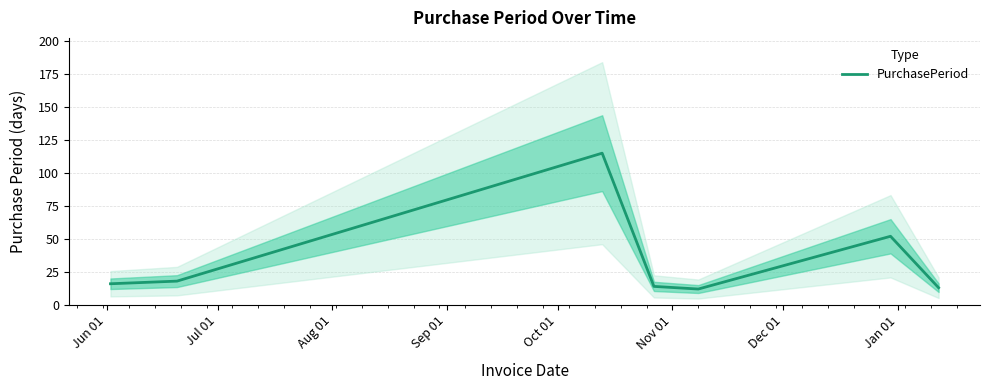

Reading left to right, transcribe all the data shown in this chart.

16	18	115	14	12	52	13